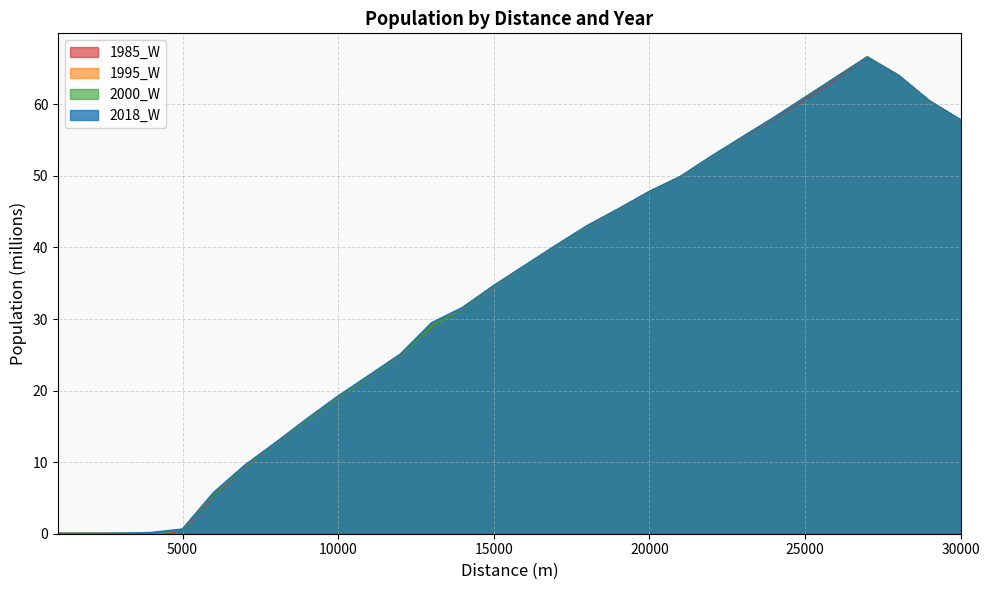

The 1995_W series shows 0.0 at 1000. True or false?

True